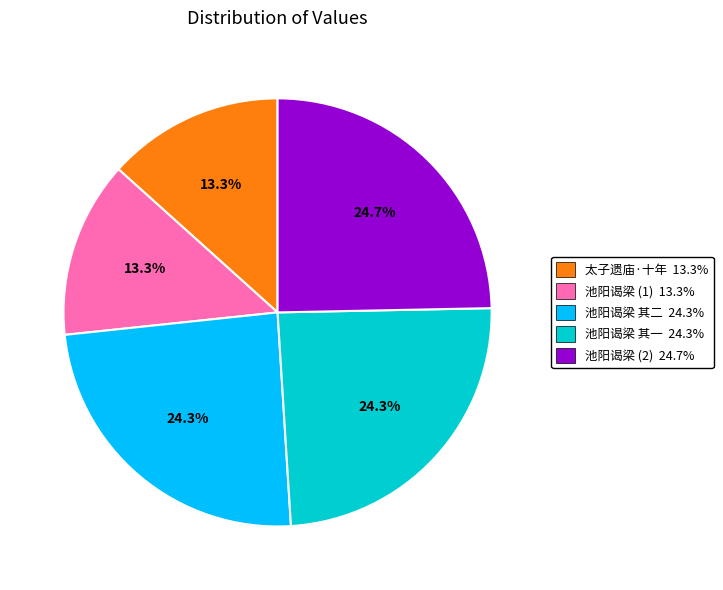

Is there any slice that represents more than half of the pie?

No